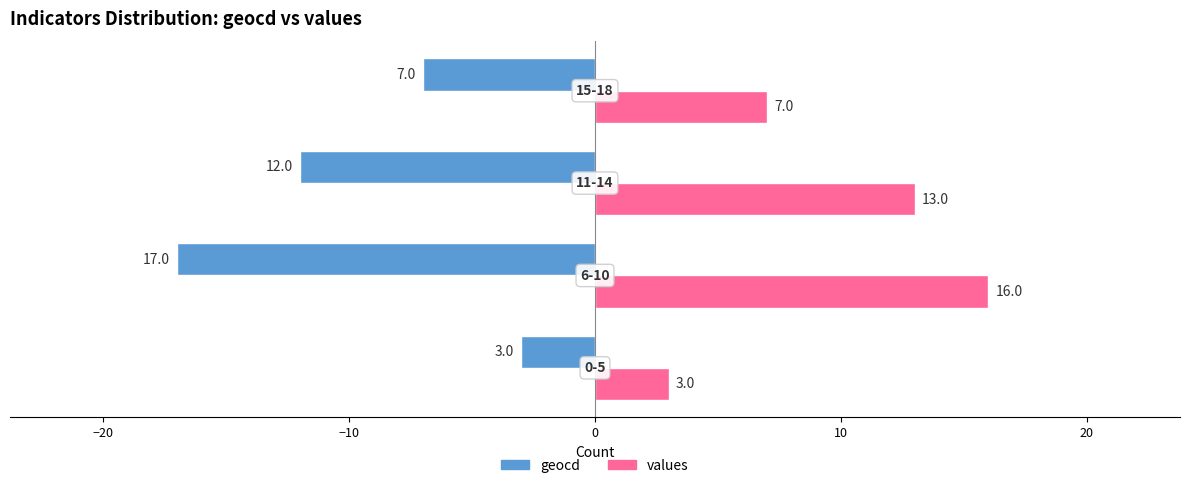

Rank the series by their maximum value, from highest to lowest.

values, geocd